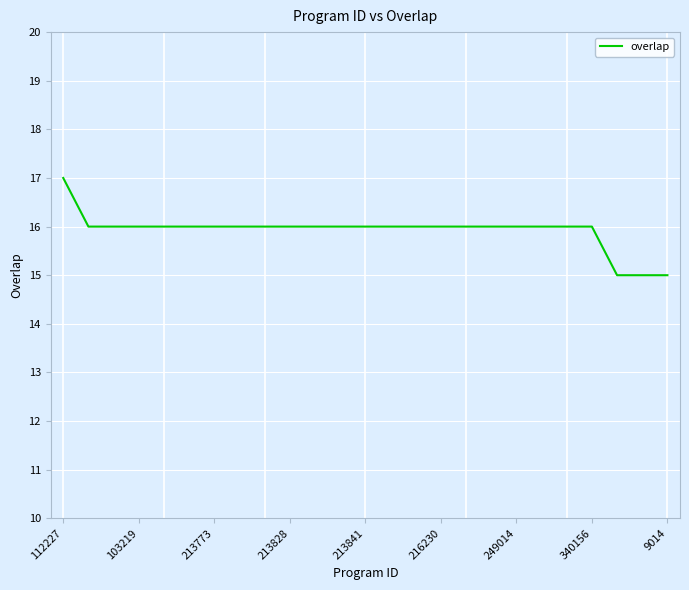

What is the maximum value shown in the chart?

17